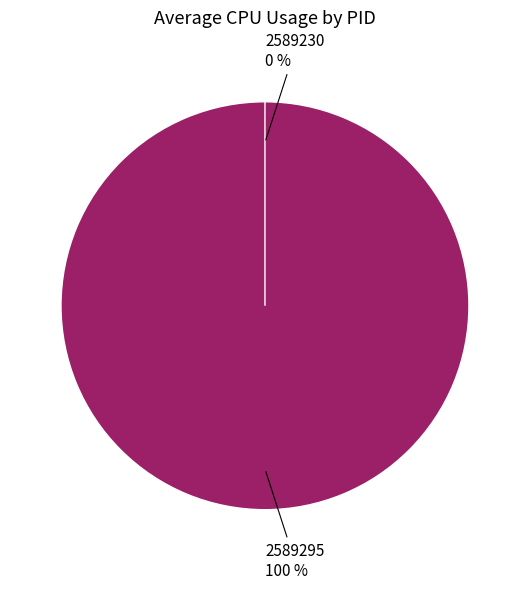

Is the sum of 2589230 and 2589295 greater than half?

Yes